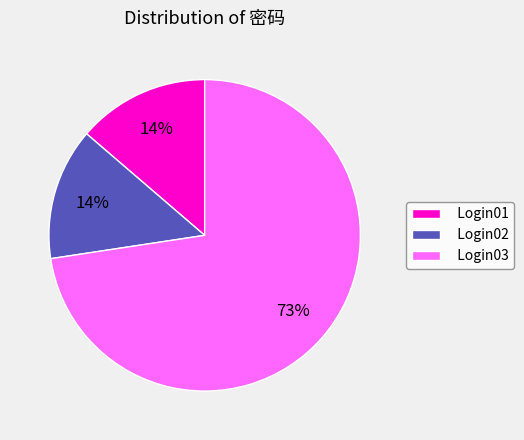

Approximately how many times larger is the value at Login02 compared to Login03?

0.2